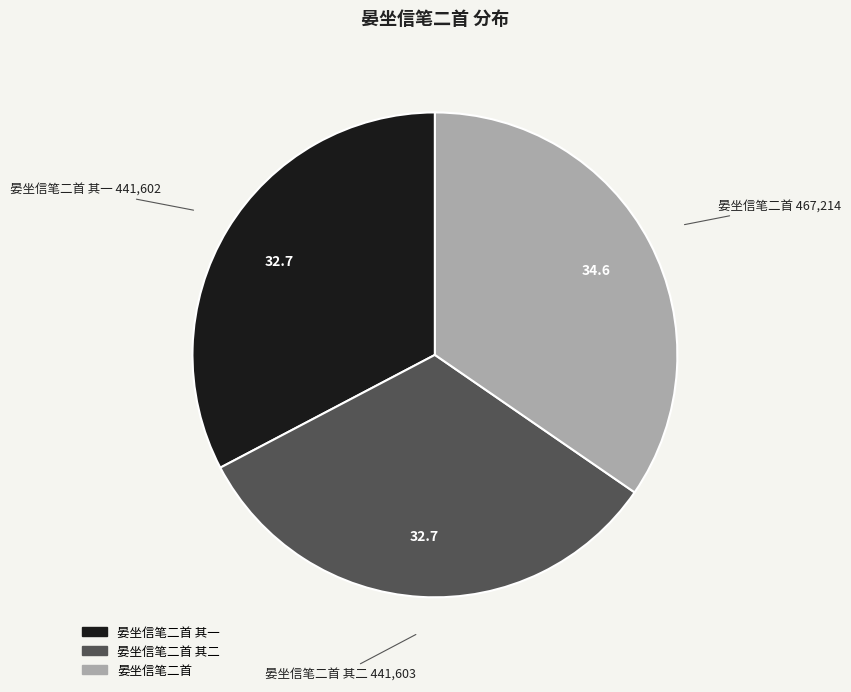

Is there a majority slice in this chart?

No